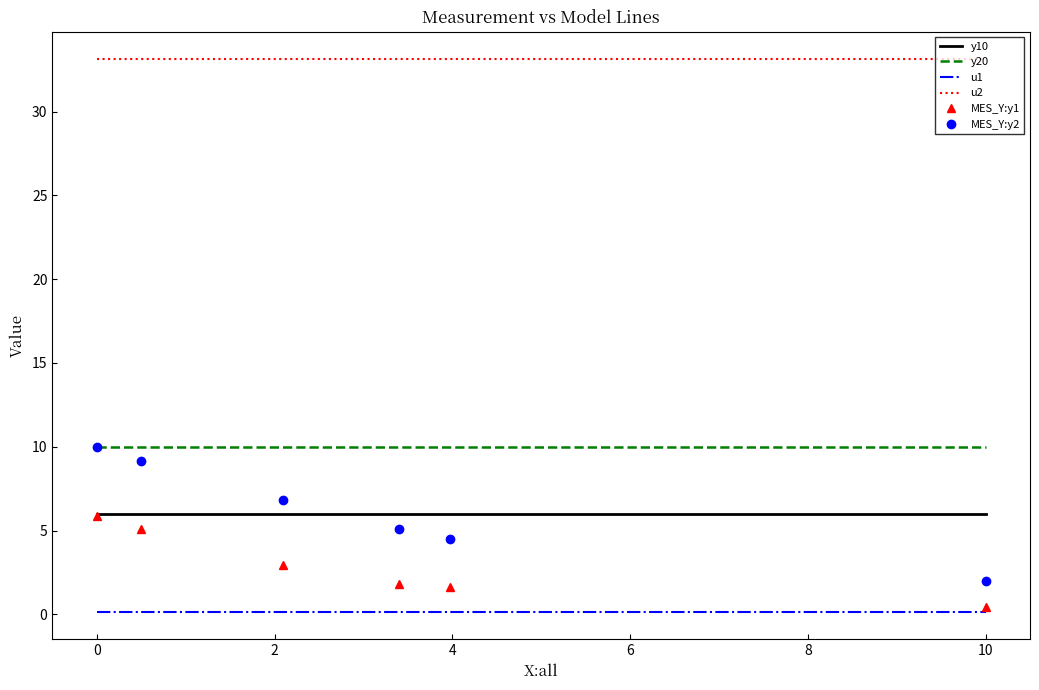

What is the sum of the y10 values at 0 and 2?

12.0